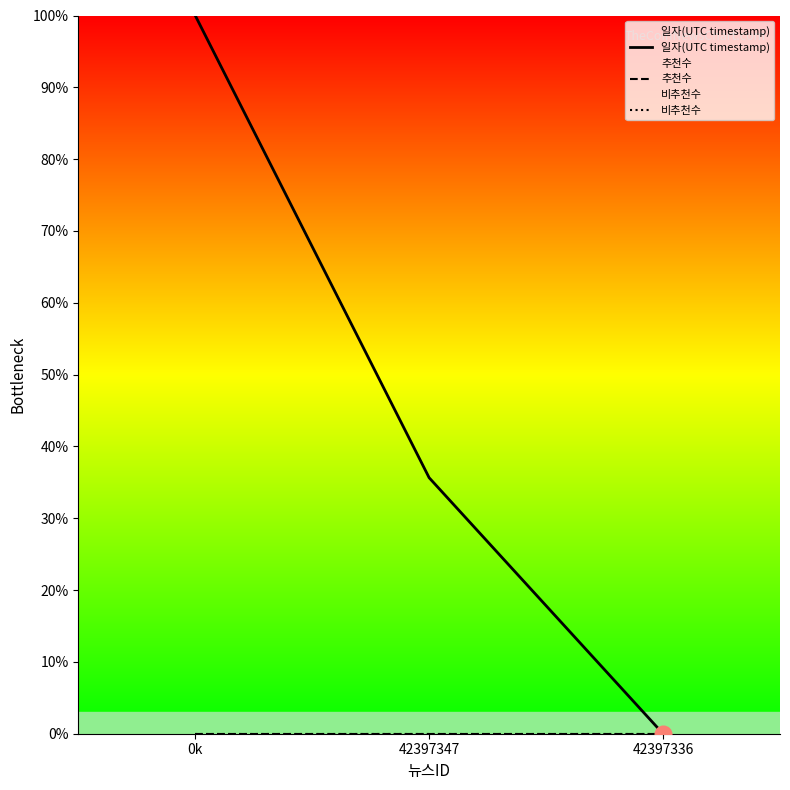

Reading right to left, what are all the values shown in this chart?

일자(UTC timestamp): 0.0	35.6	100.0
추천수: 0.0	0.0	0.0
비추천수: 0.0	0.0	0.0